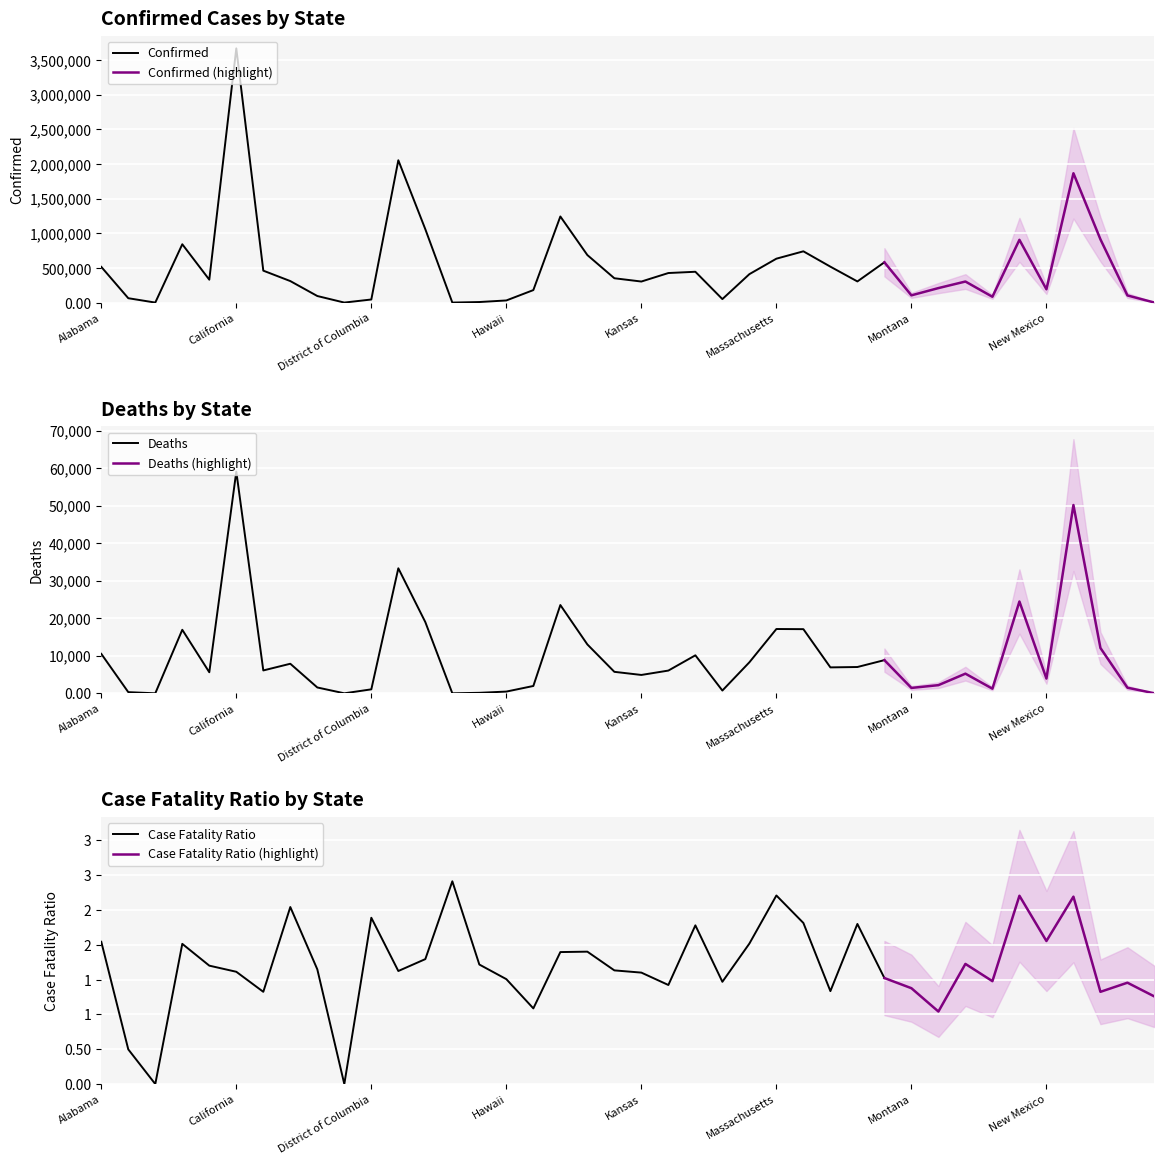

True or false: Case_Fatality_Ratio and Deaths intersect in this chart.

False